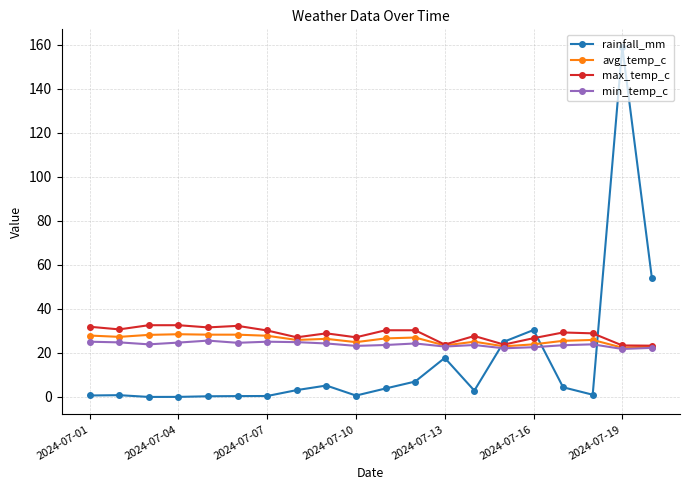

Which series has the largest range (max minus min)?

rainfall_mm